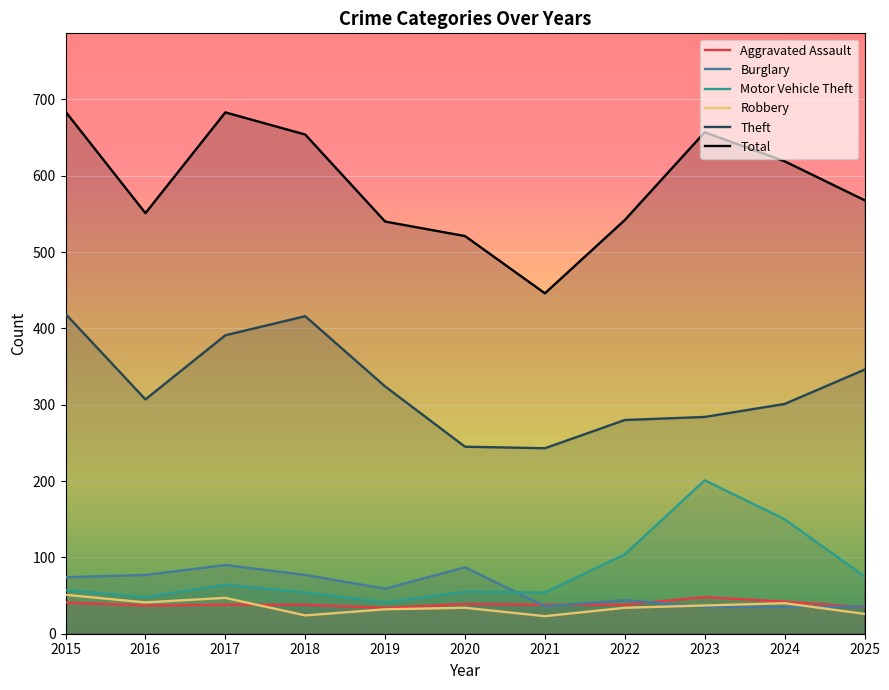

What is the difference between the maximum and second lowest values in the Aggravated Assault series?

13